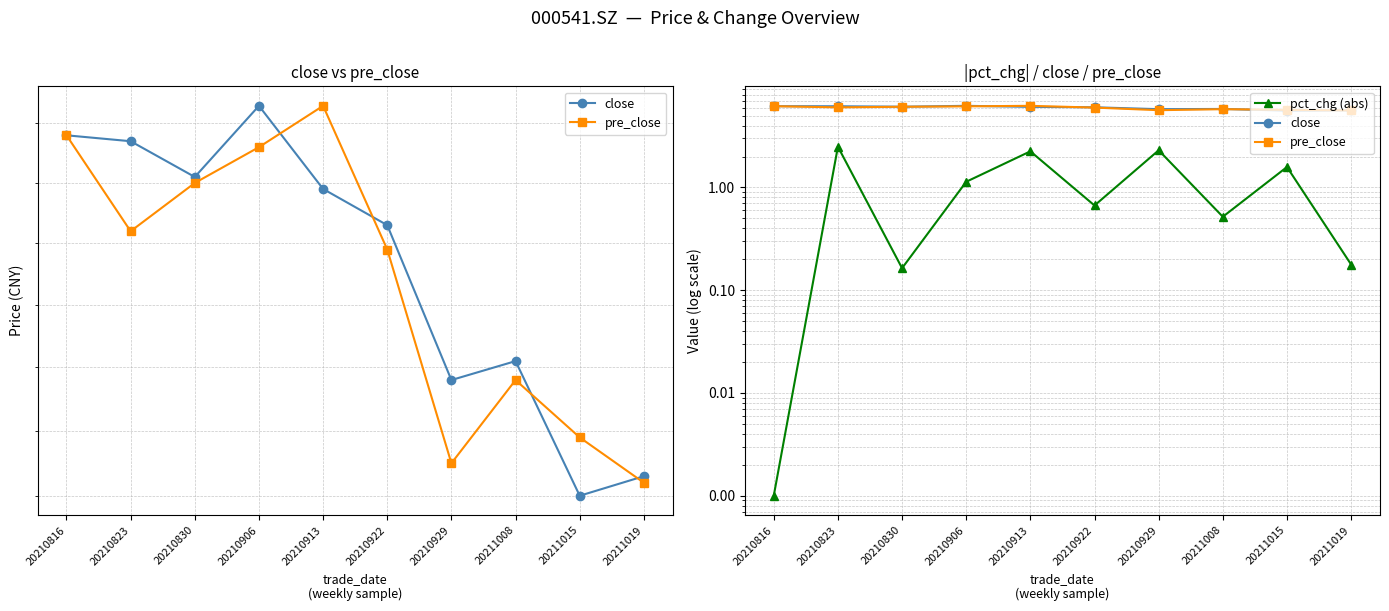

How many values in the pre_close series exceed 6?

5